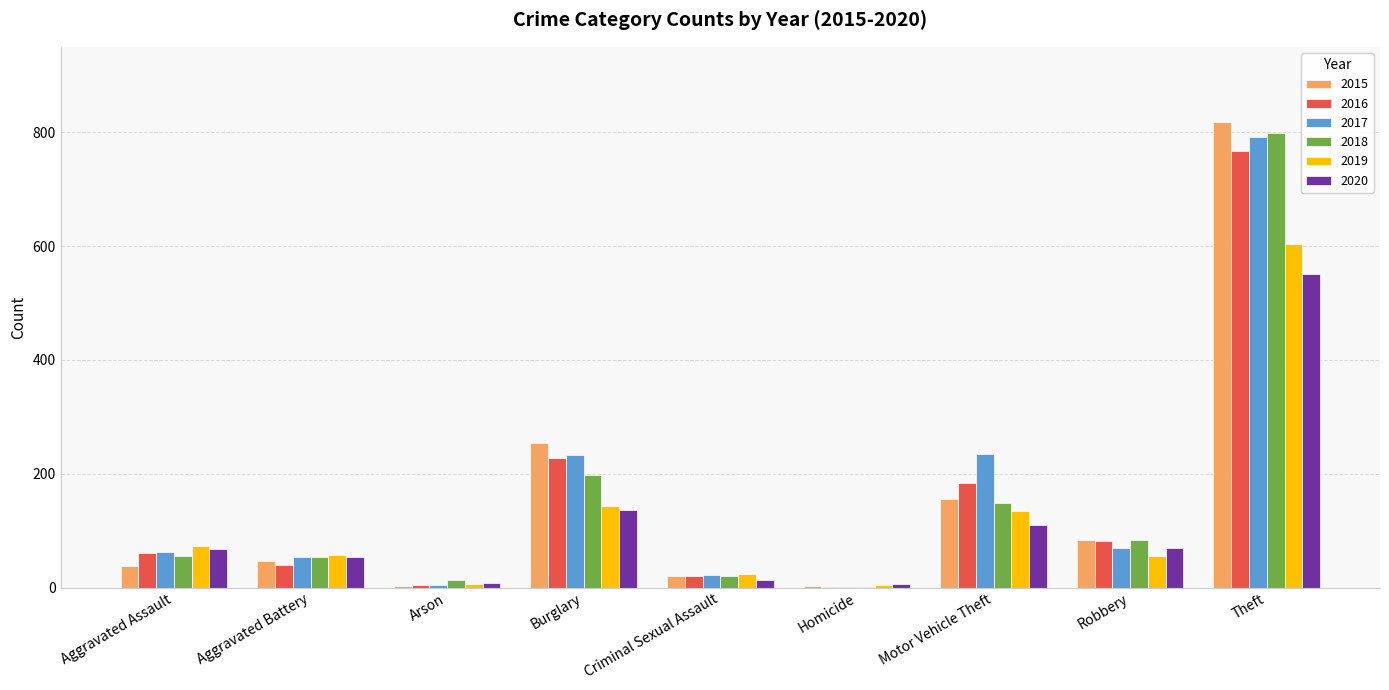

At which label does 2016 reach its peak?

Theft